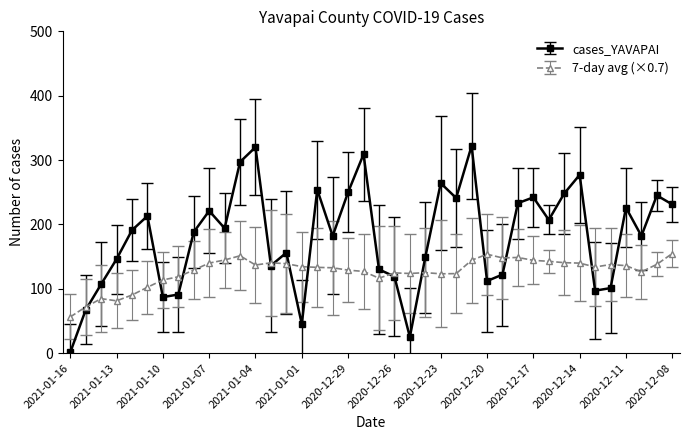

True or false: cases_YAVAPAI has more than 1 interior local peaks.

True